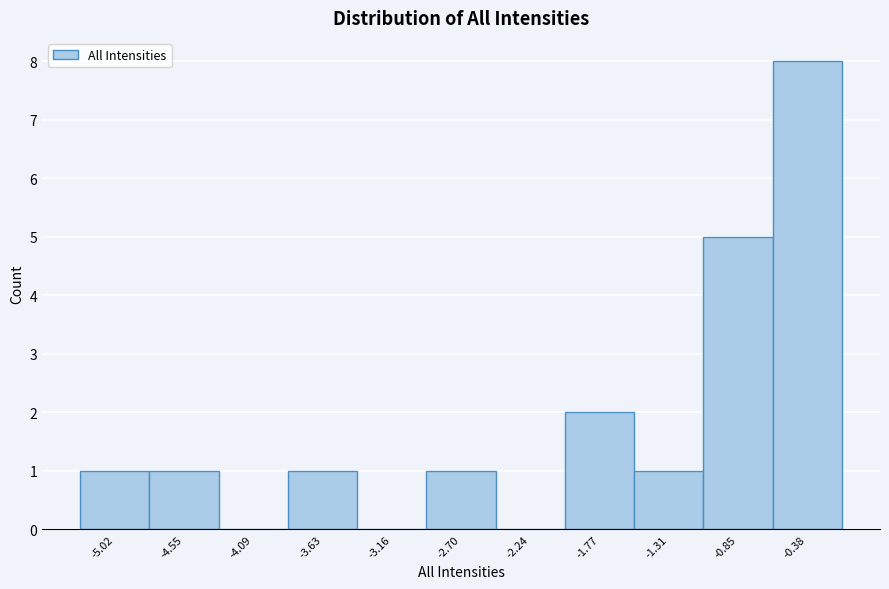

Reading left to right, transcribe this chart: for each bar, give the range it covers on the x-axis and its height. Neither the bar edges nor the heights are printed on the chart, so give them approximately, as read against the axes.

-5.25 to -4.80: 1
-4.80 to -4.30: 1
-4.30 to -3.85: 0
-3.85 to -3.40: 1
-3.40 to -2.95: 0
-2.95 to -2.45: 1
-2.45 to -2.00: 0
-2.00 to -1.55: 2
-1.55 to -1.10: 1
-1.10 to -0.60: 5
-0.60 to -0.15: 8